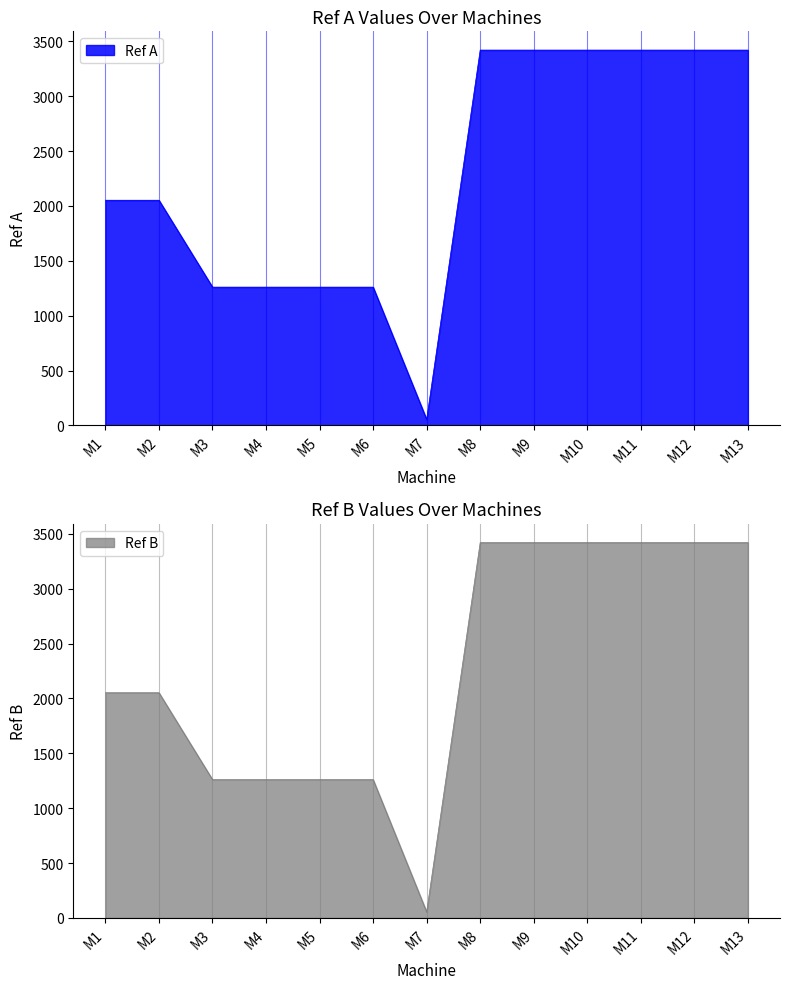

What is the difference between the maximum and second lowest values in the Ref A series?

2160